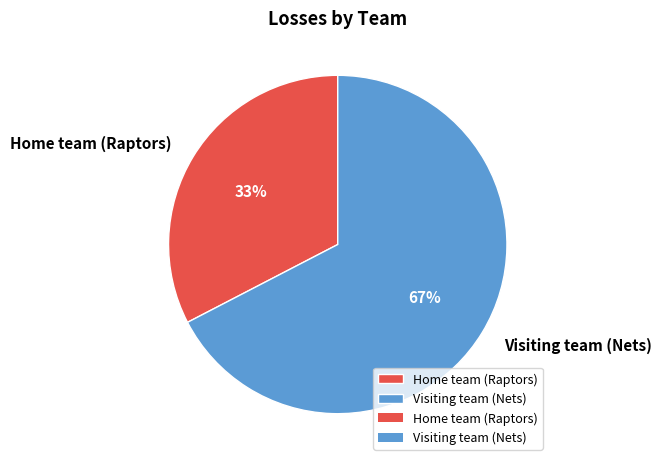

How many slices are in this pie chart?

2